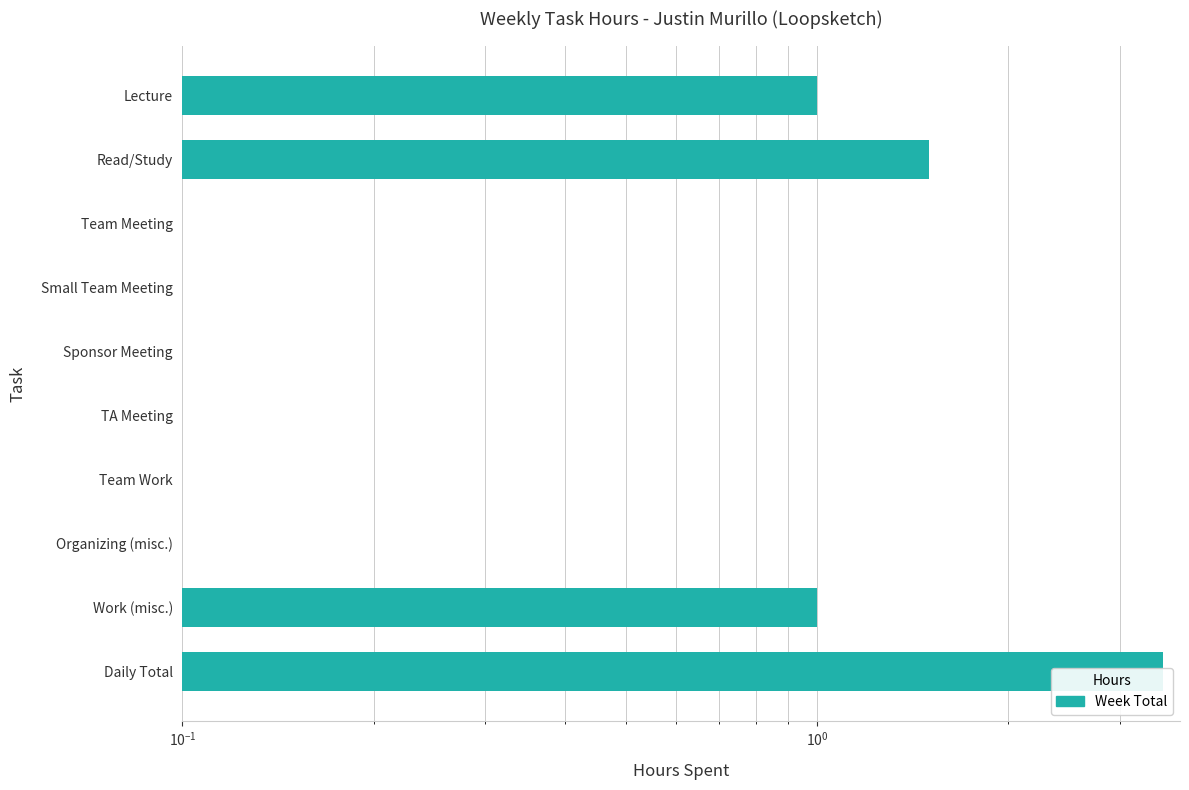

Count the values in the range 0 to 1.

8